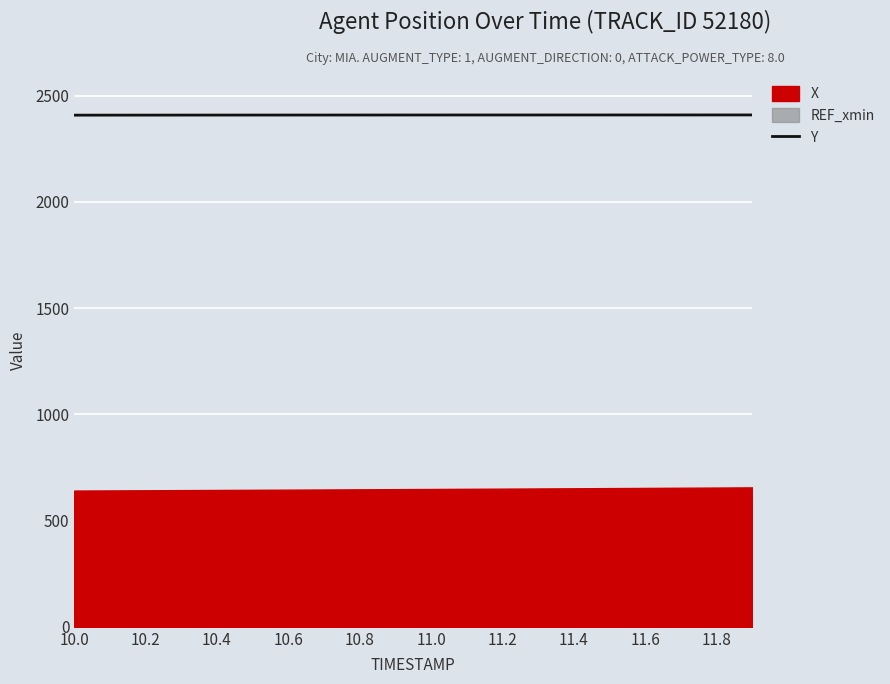

What is the average value?

2408.3